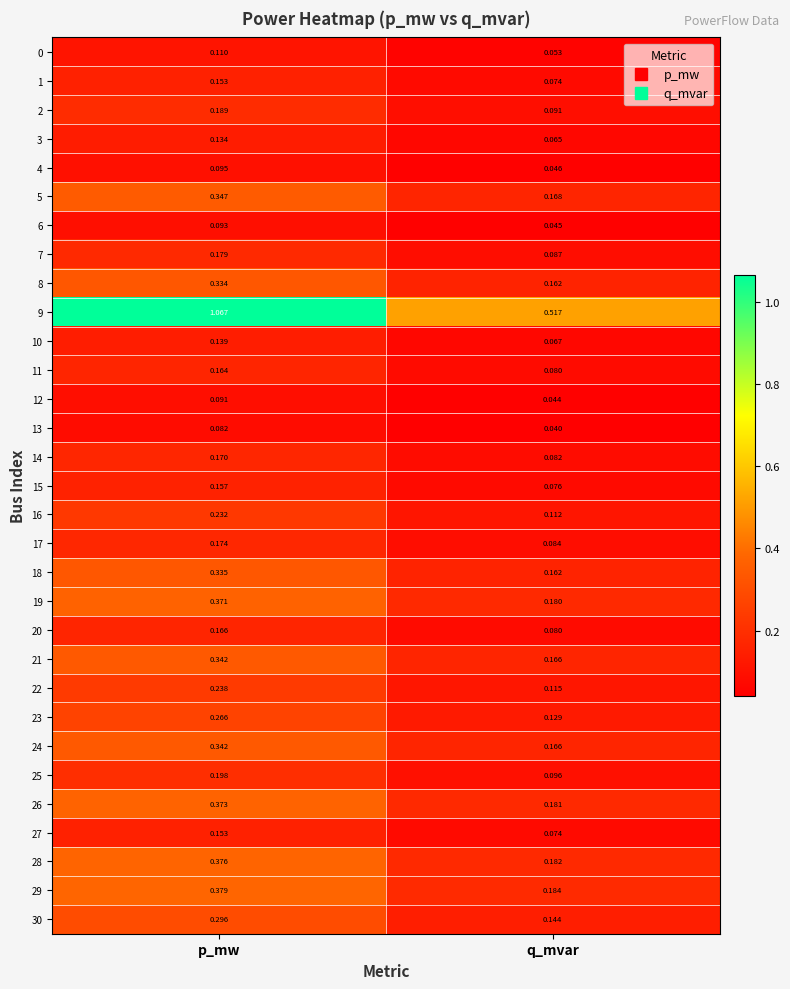

Rank the categories by 3 value from highest to lowest.

p_mw, q_mvar